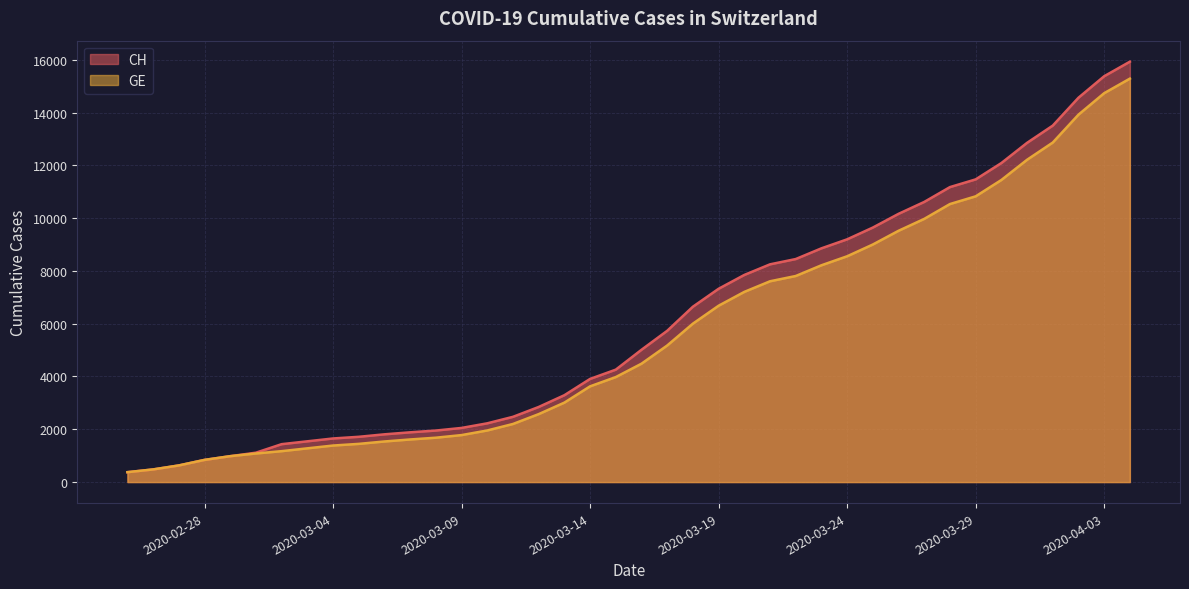

Which series changed the most between 2020-03-23 and 2020-03-24?

CH